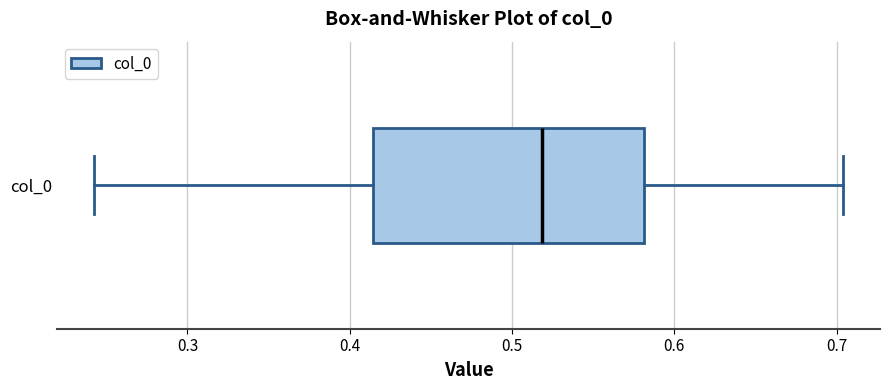

Read this box plot against the x-axis: the position of the median line, the range covered by the box, and the ends of both whiskers. The values are not printed on the chart, so give them approximately, as read against the axis.

median 0.52, box 0.41 to 0.58, whiskers 0.24 to 0.70